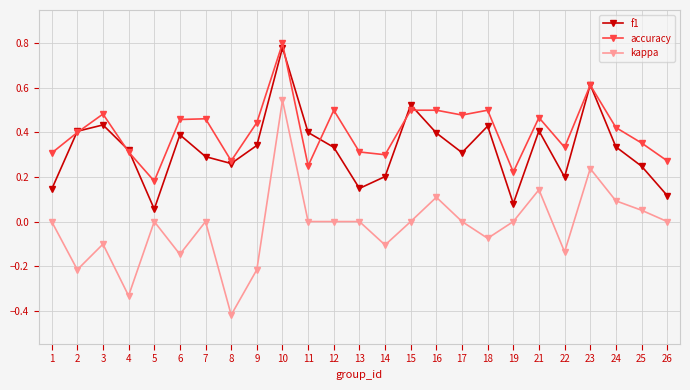

Where is accuracy nearest to the value 0?

5